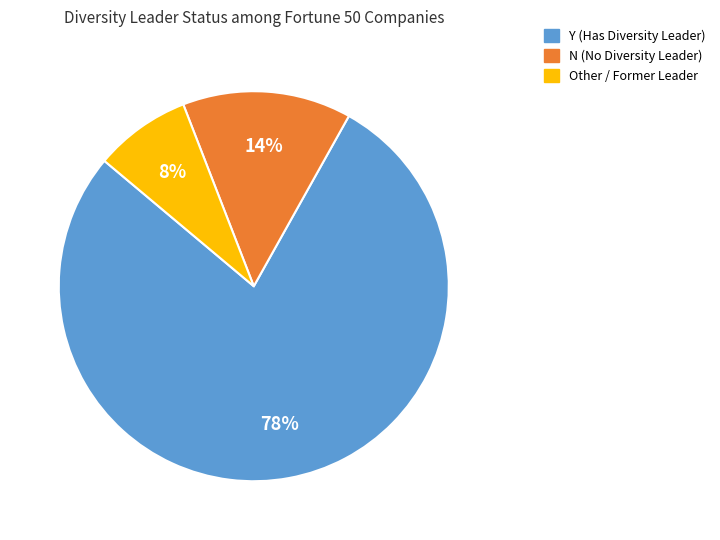

Does any single category account for the majority?

Yes